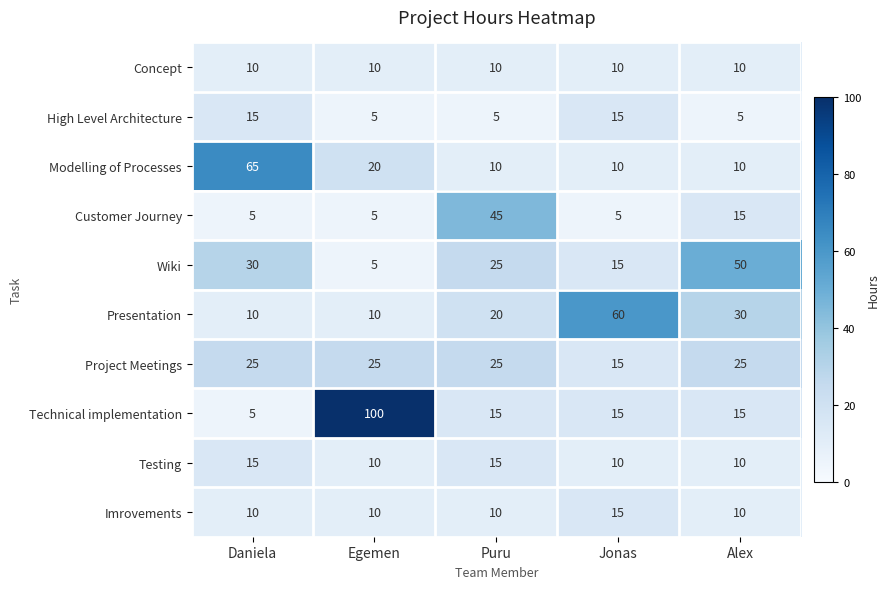

What is the approximate value of High Level Architecture at Puru?

5